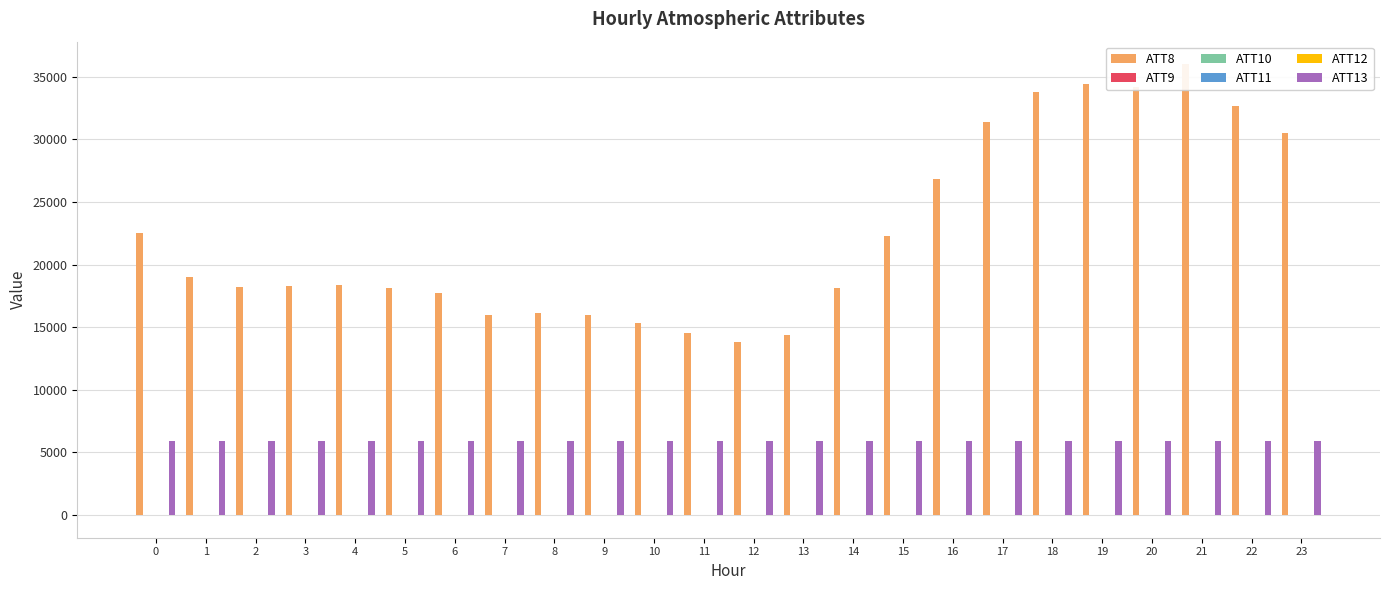

What is the highest value of the ATT8 series?

36000.0